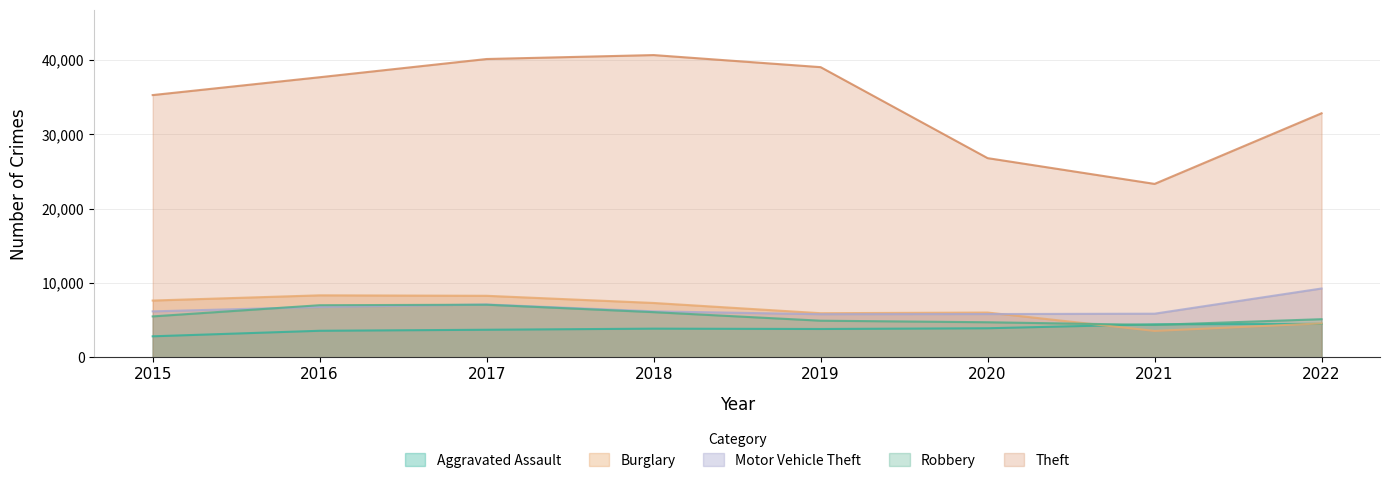

How many series are shown in this chart?

5